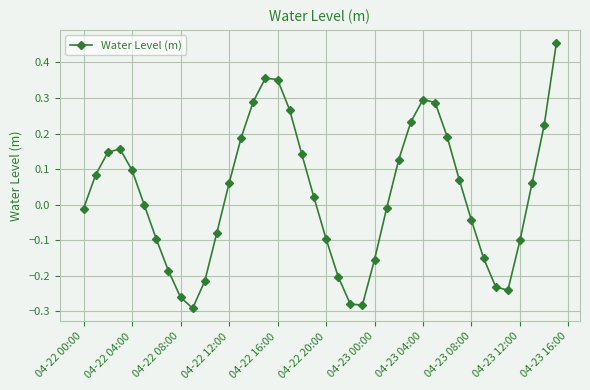

How many lines are shown in the chart?

1